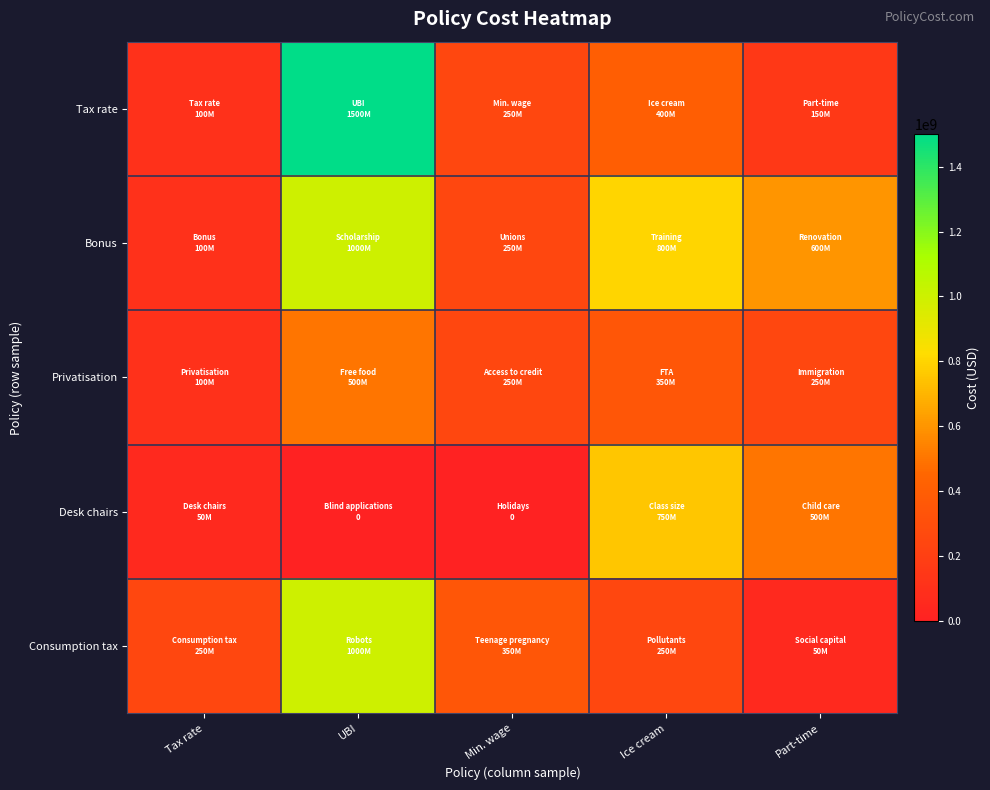

What is the total value across all series at Part-time?

1550000000